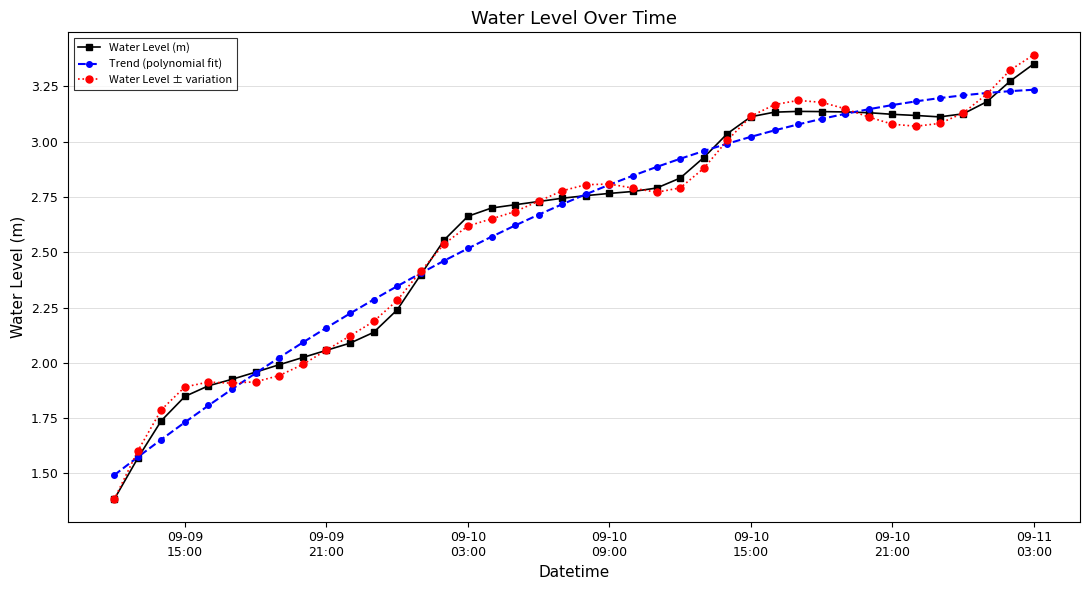

At how many categories does at least one series exceed 1?

40